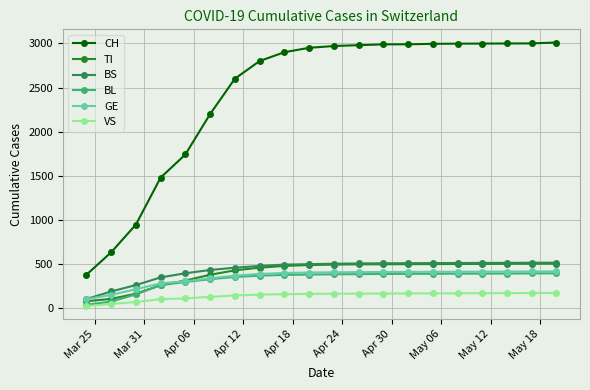

Which series has the largest range (max minus min)?

CH